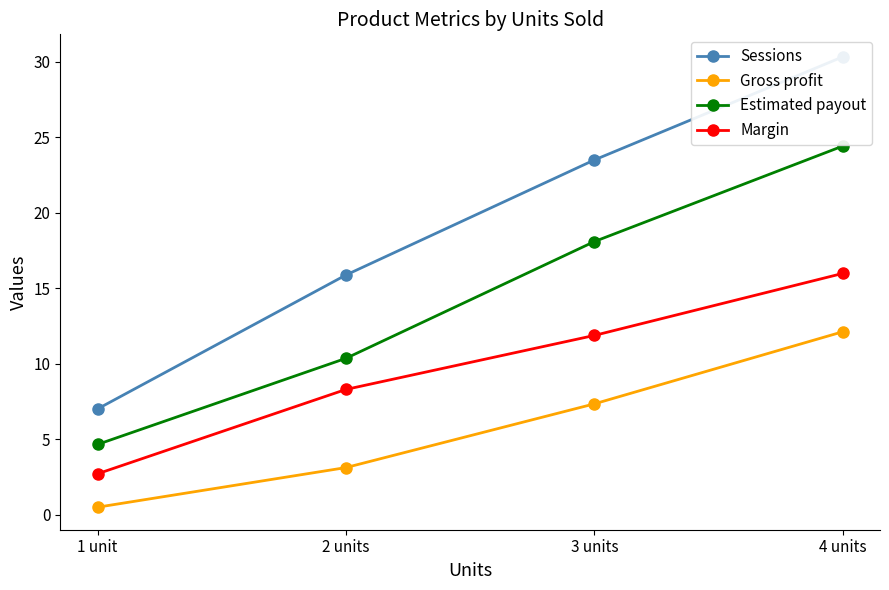

What is the difference between the maximum and minimum values in the Sessions series?

23.3